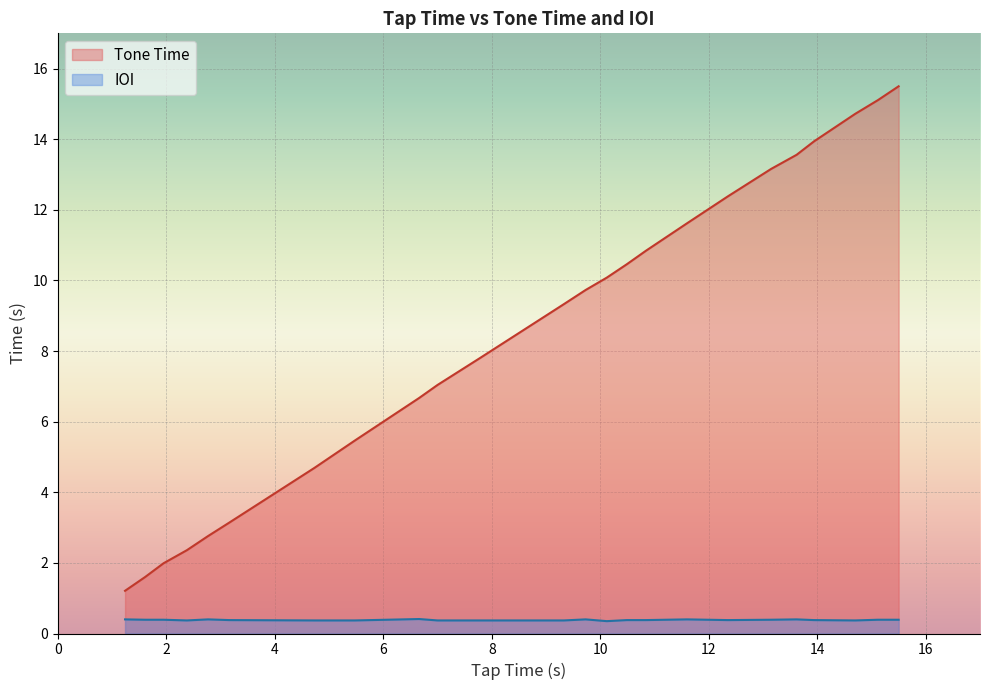

Rank the series by their maximum value, from highest to lowest.

Tone Time, IOI